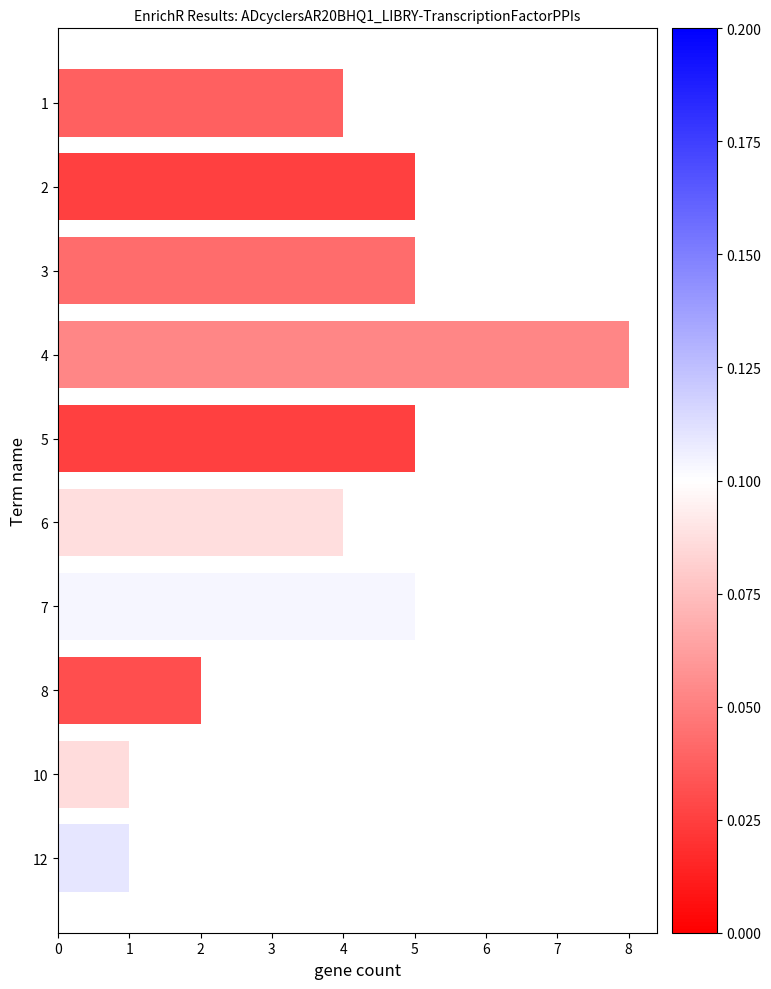

The chart shows a value of 0 at 12. True or false?

False